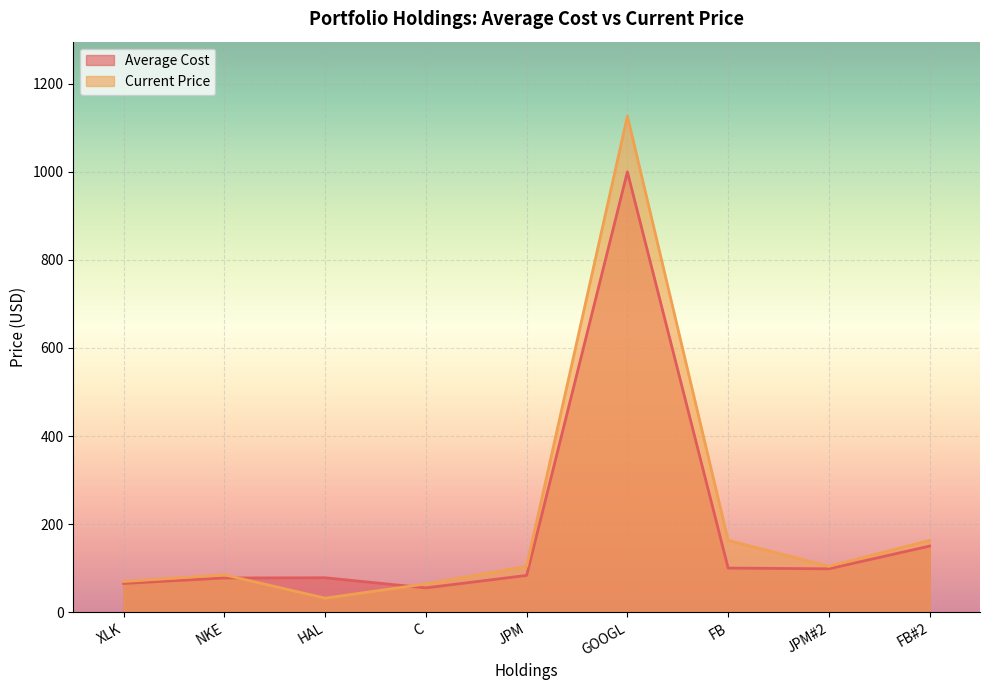

Which label corresponds to the largest value in the chart?

GOOGL